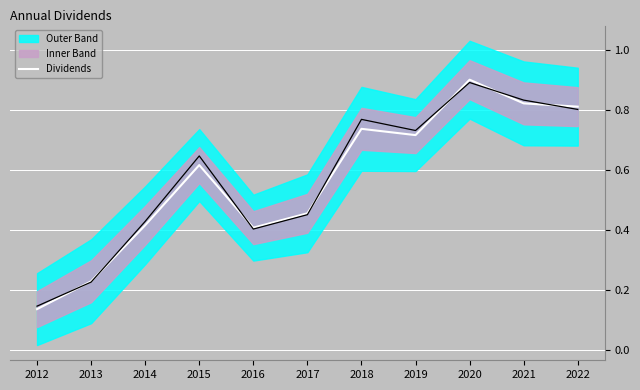

What is the difference between the second highest and second lowest values?

0.6